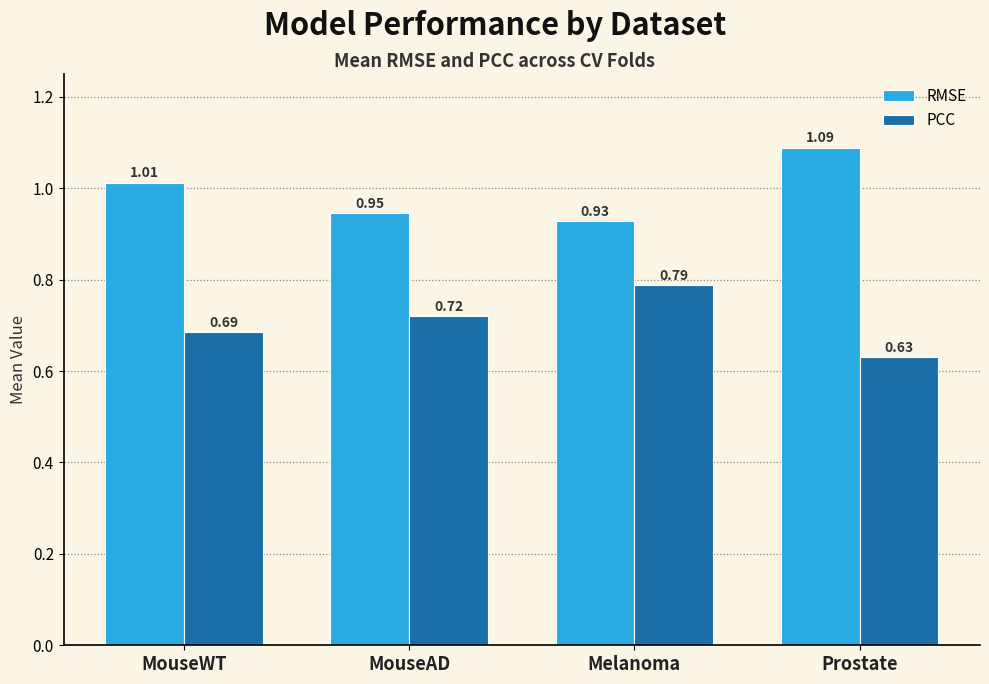

Which category has the highest value across all series?

Prostate